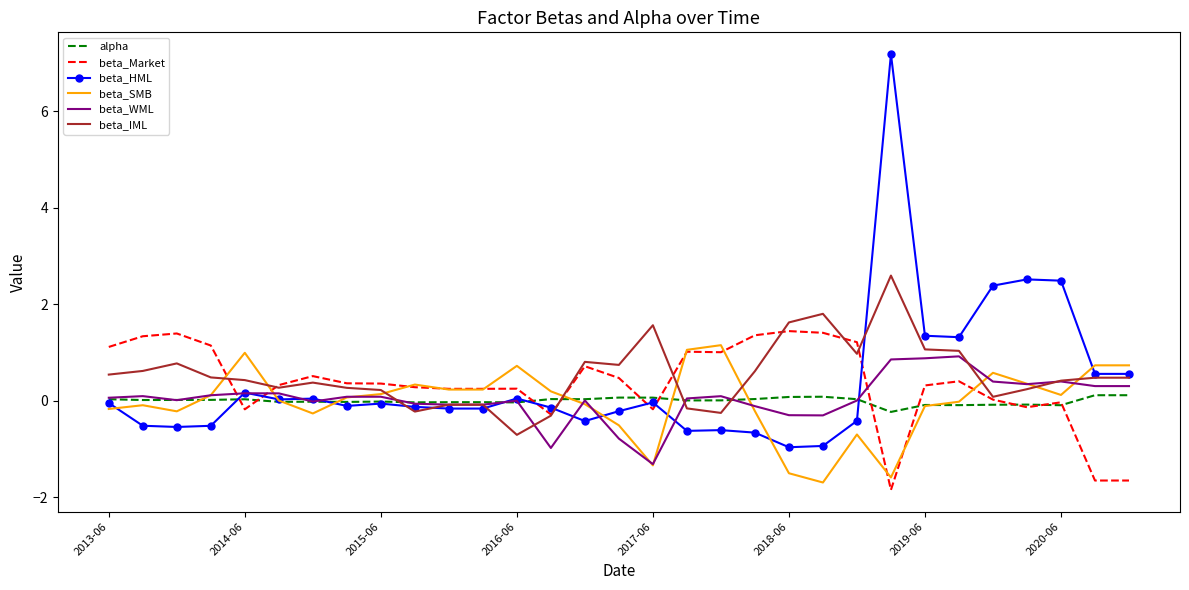

Which series has the largest range (max minus min)?

beta_HML